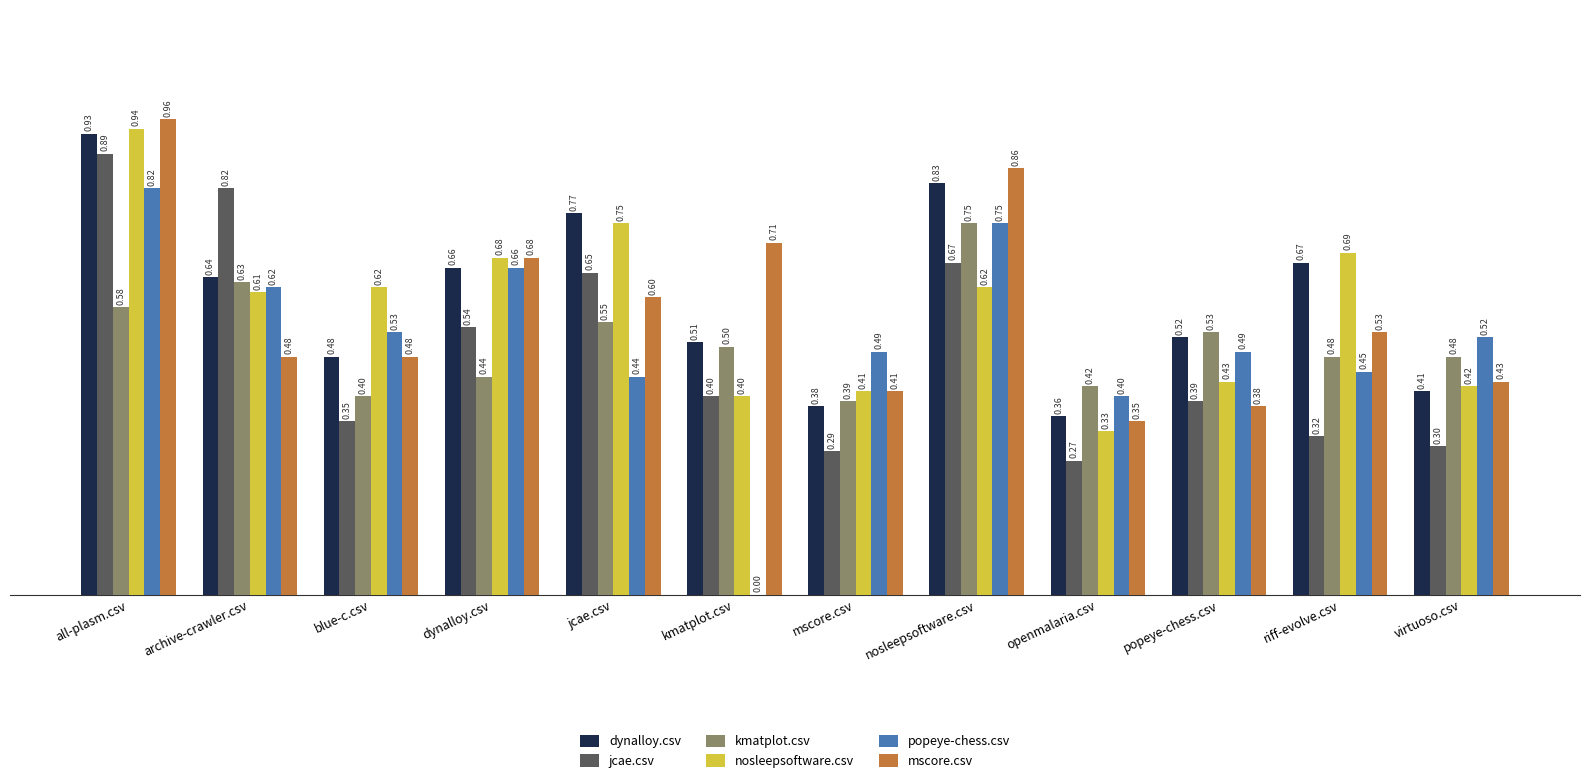

Read the nosleepsoftware.csv value at mscore.csv.

0.4